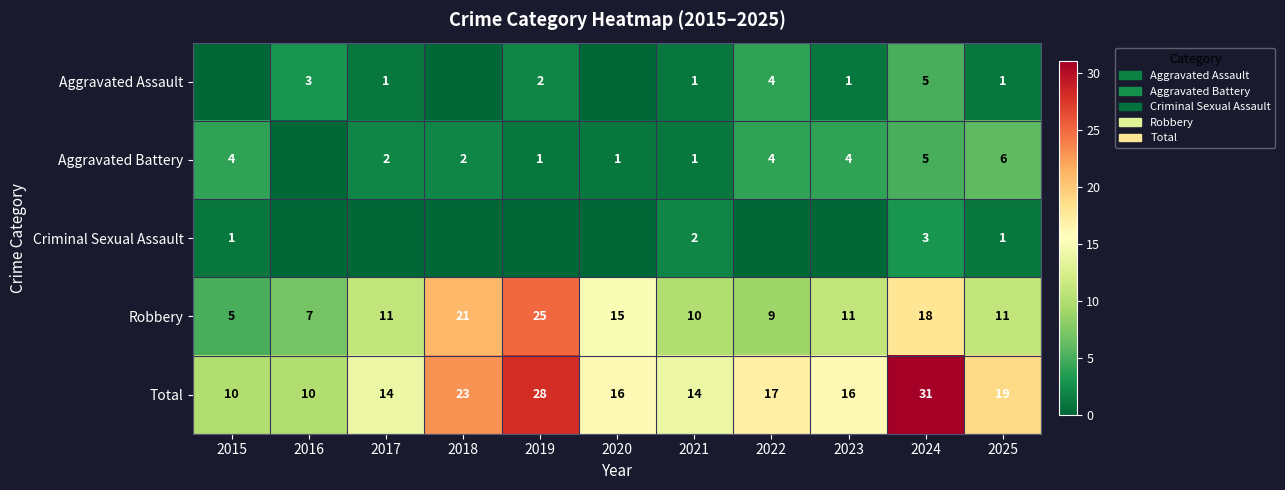

Is the value of Aggravated Battery at 2018 greater than the value of Robbery at 2023?

No